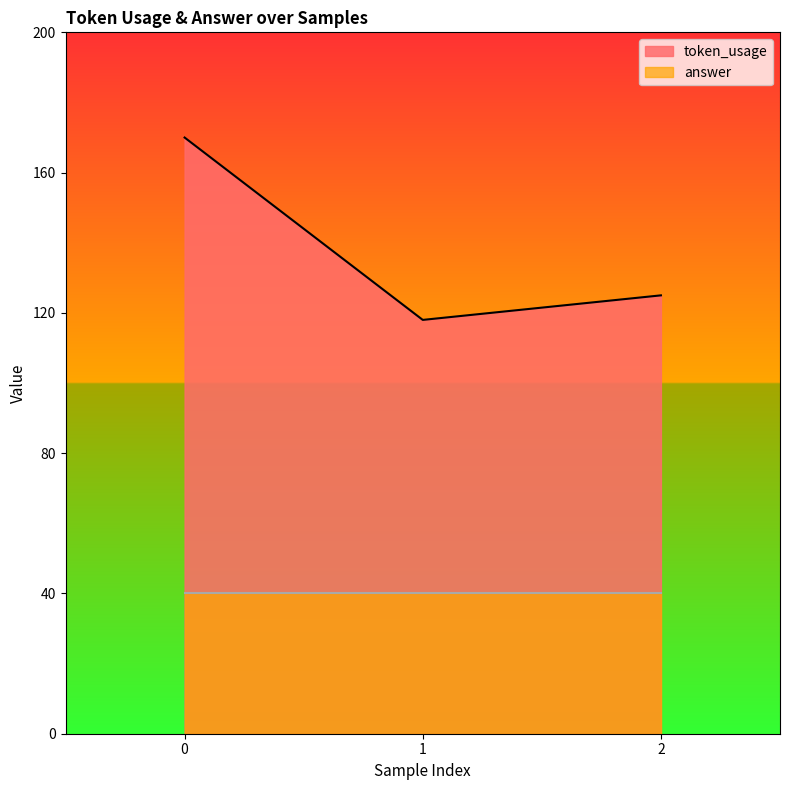

Where is the data nearest to the value 144?

2